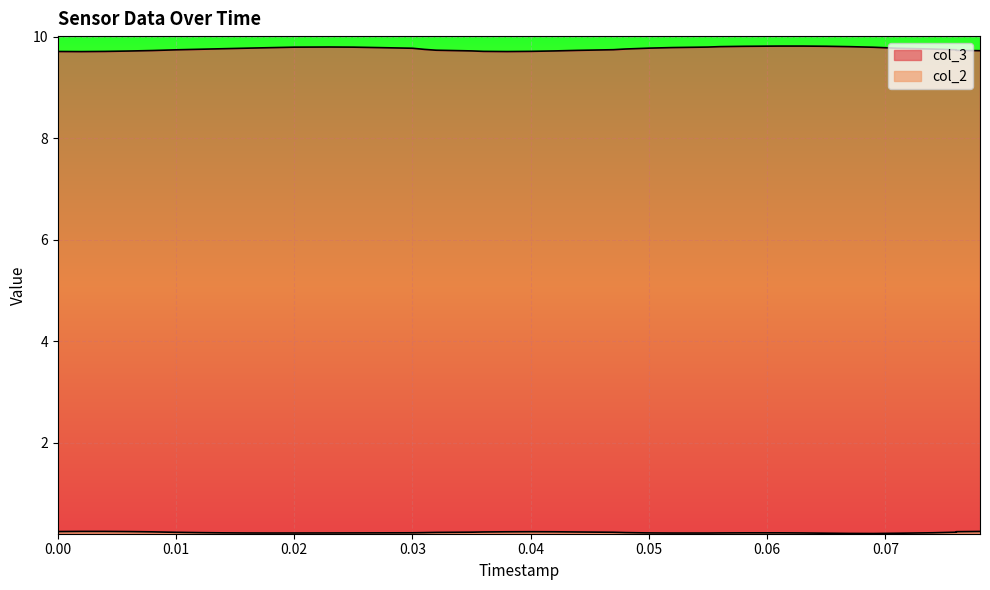

What is the difference between the maximum and minimum values in the col_3 series?

0.1